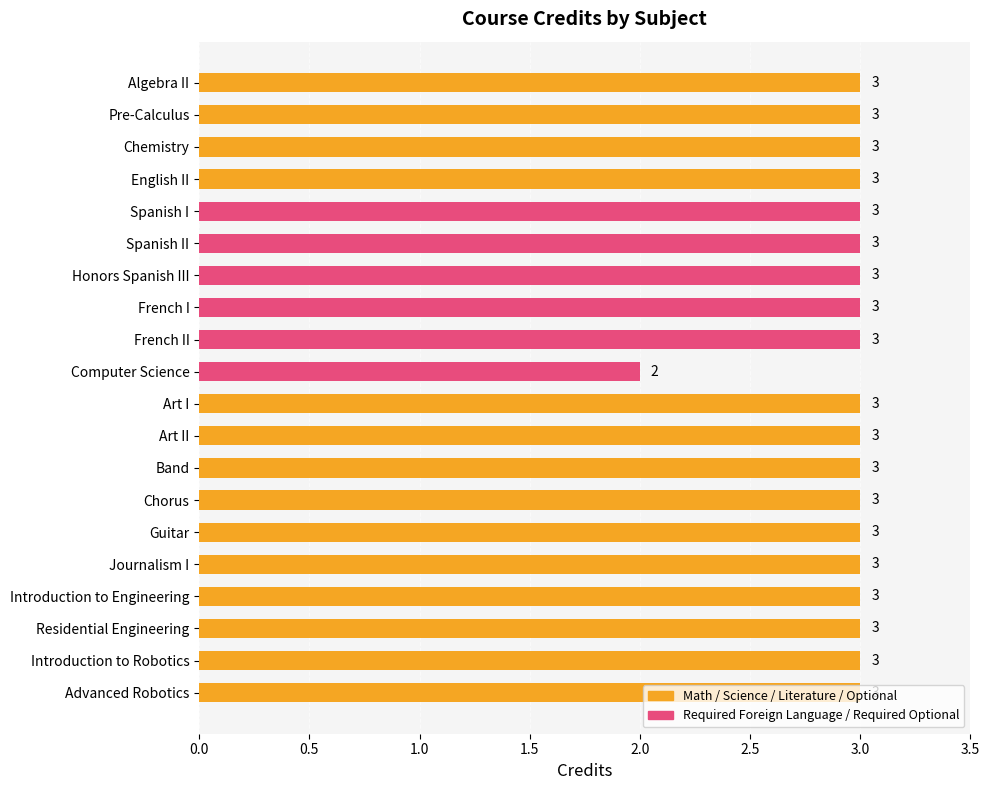

How many values are between 3 and 4?

19